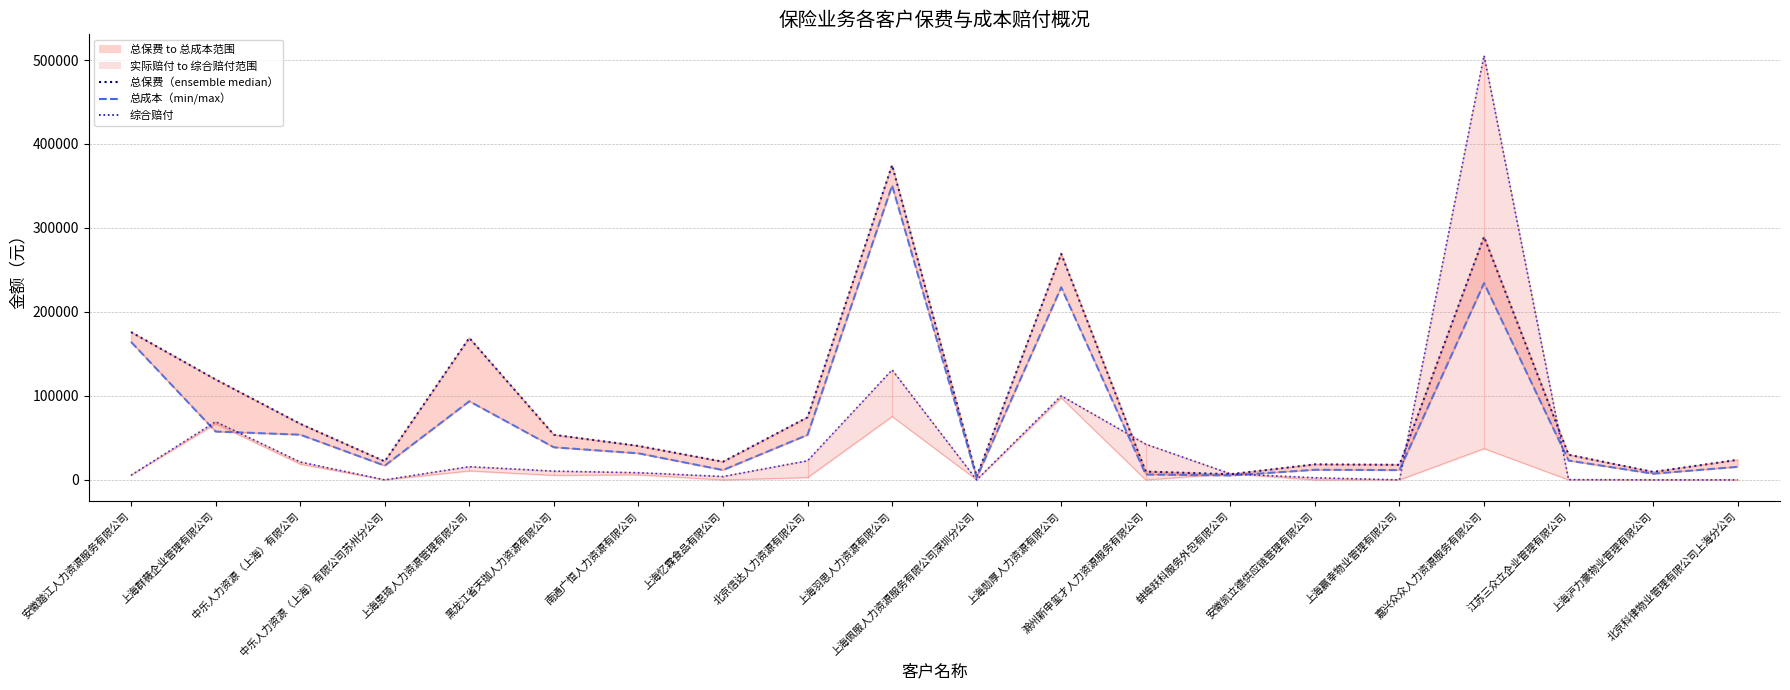

Does the chart display data point markers on the line(s)?

No